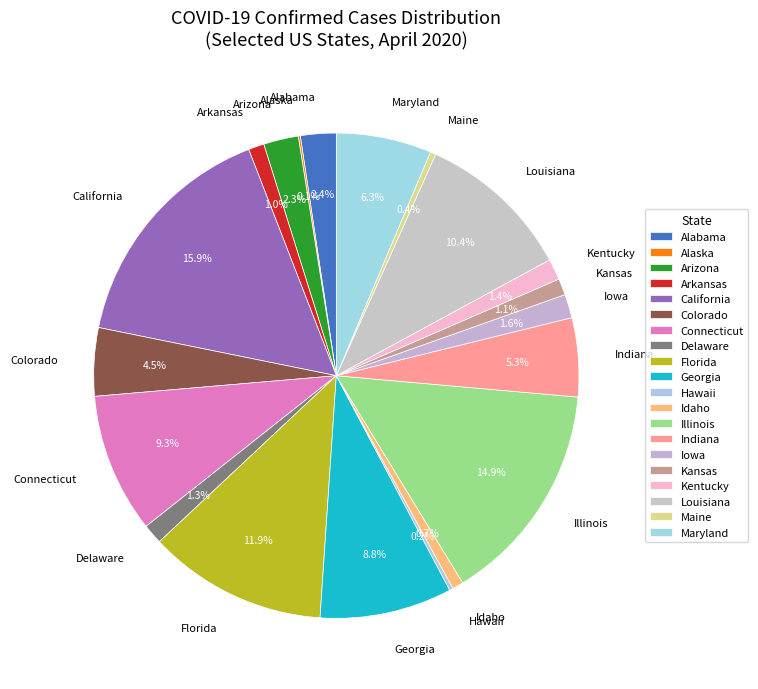

Which has a higher value, Arizona or Connecticut?

Connecticut